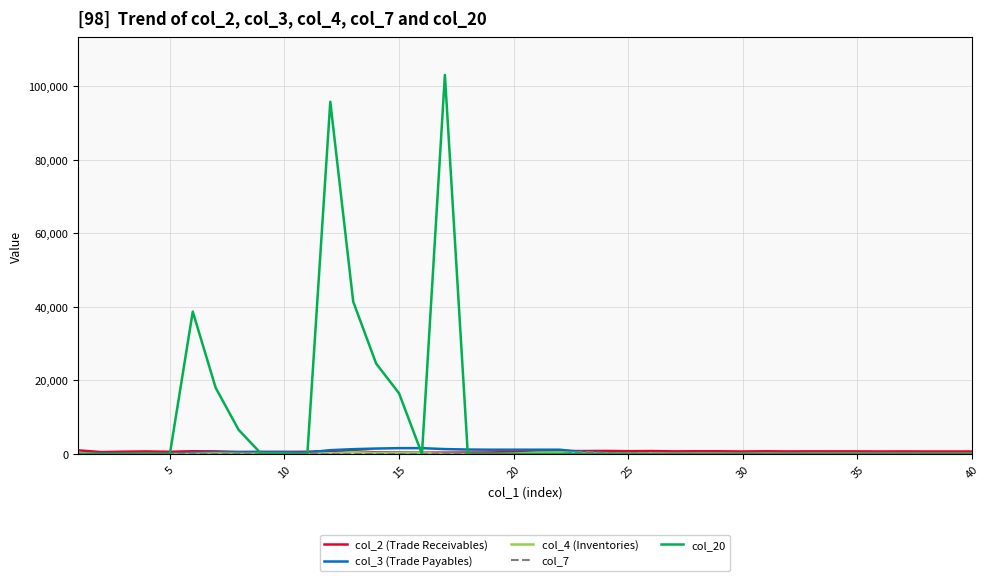

Which series has the widest spread of values?

col_20